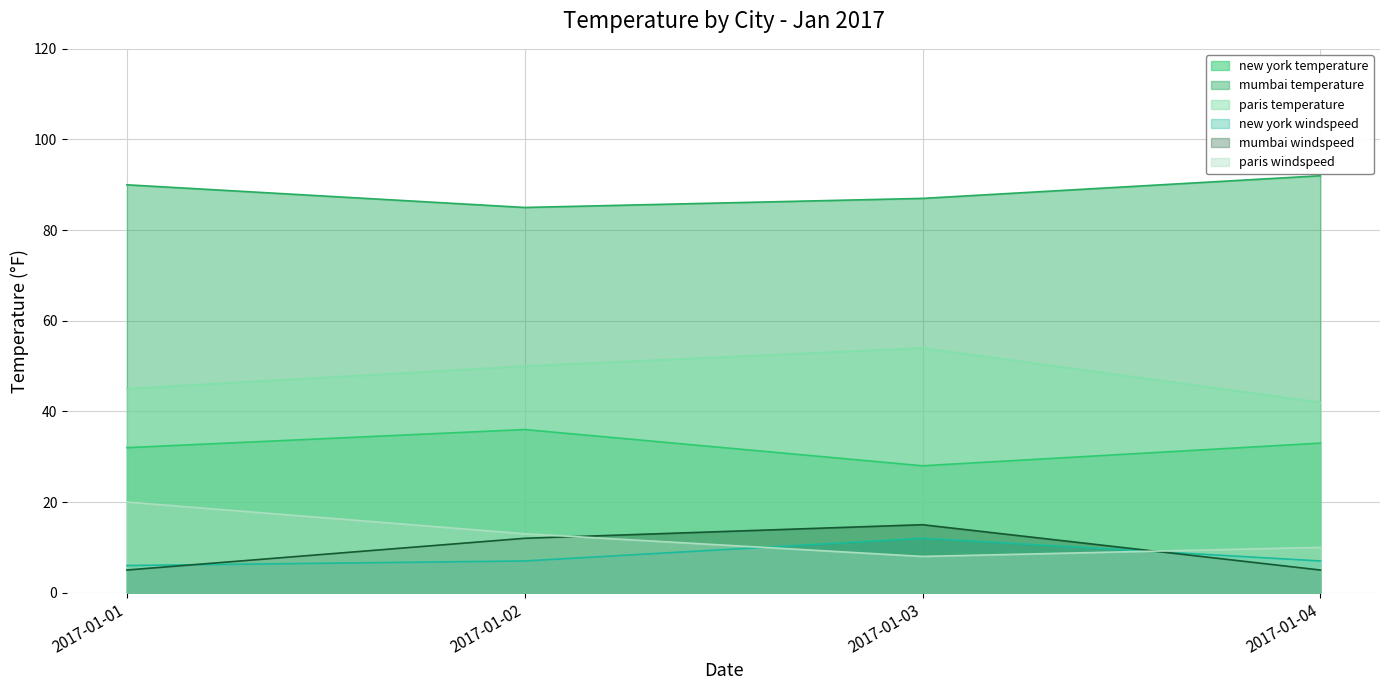

What is the smallest value displayed?

5